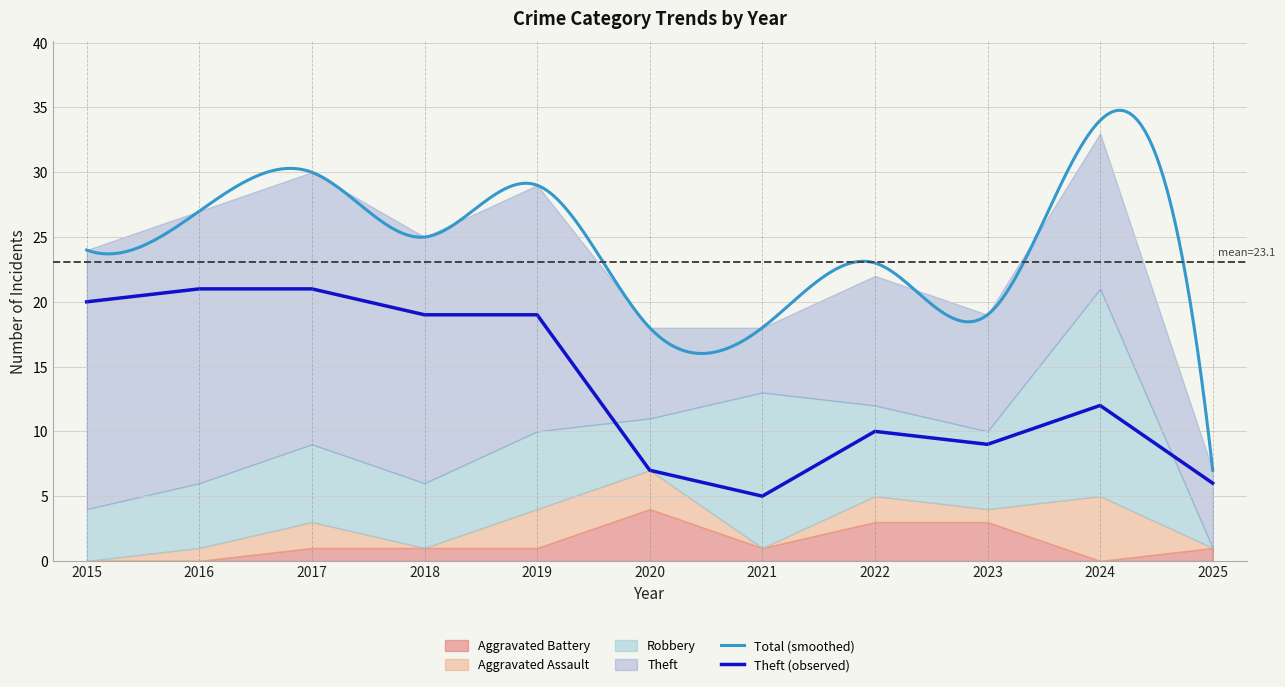

Reading left to right, transcribe all the data shown in this chart.

Robbery: 4	5	6	5	6	4	12	7	6	16	0
Theft: 20	21	21	19	19	7	5	10	9	12	6
Aggravated Assault: 0	1	2	0	3	3	0	2	1	5	0
Aggravated Battery: 0	0	1	1	1	4	1	3	3	0	1
Total: 24	27	30	25	29	18	18	23	19	34	7